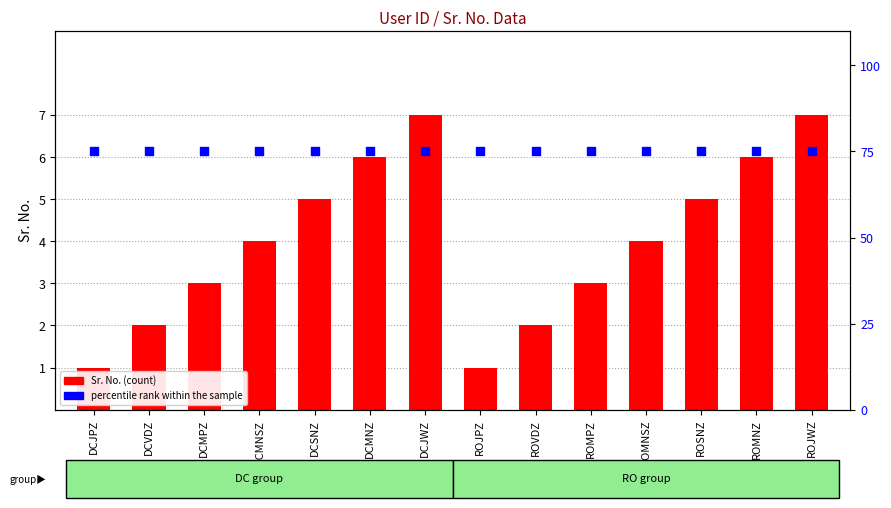

Which series has the largest total across all categories?

percentile rank within the sample